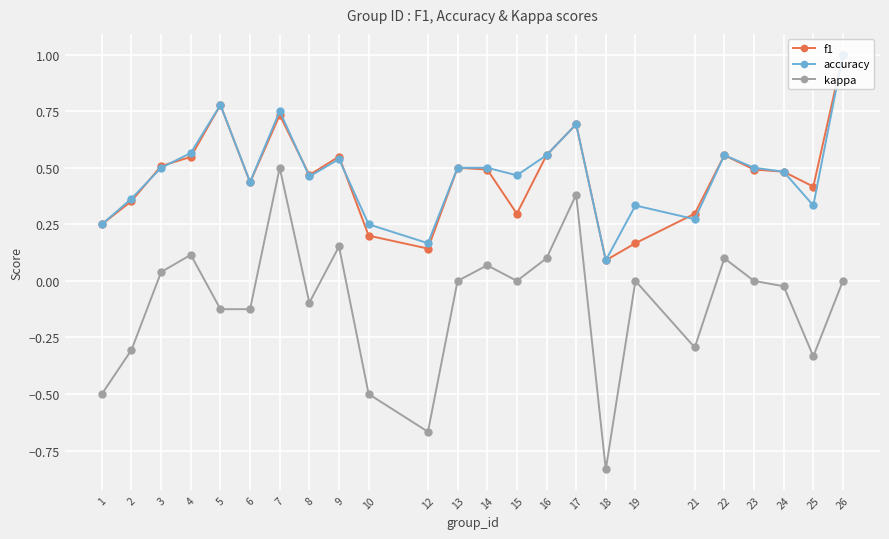

Is it true that kappa equals -0.7 at 10?

False